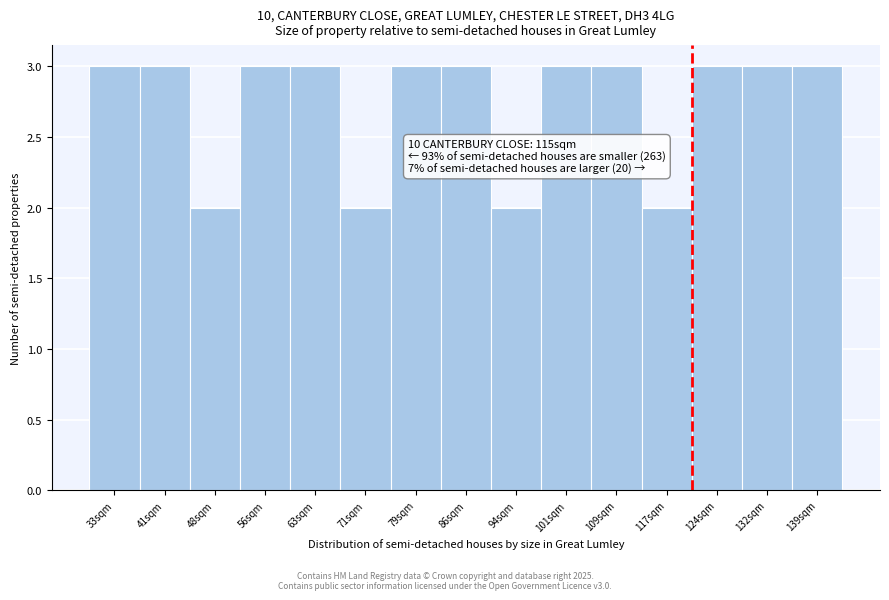

Reading left to right, transcribe all the data shown in this chart.

3	3	2	3	3	2	3	3	2	3	3	2	3	3	3